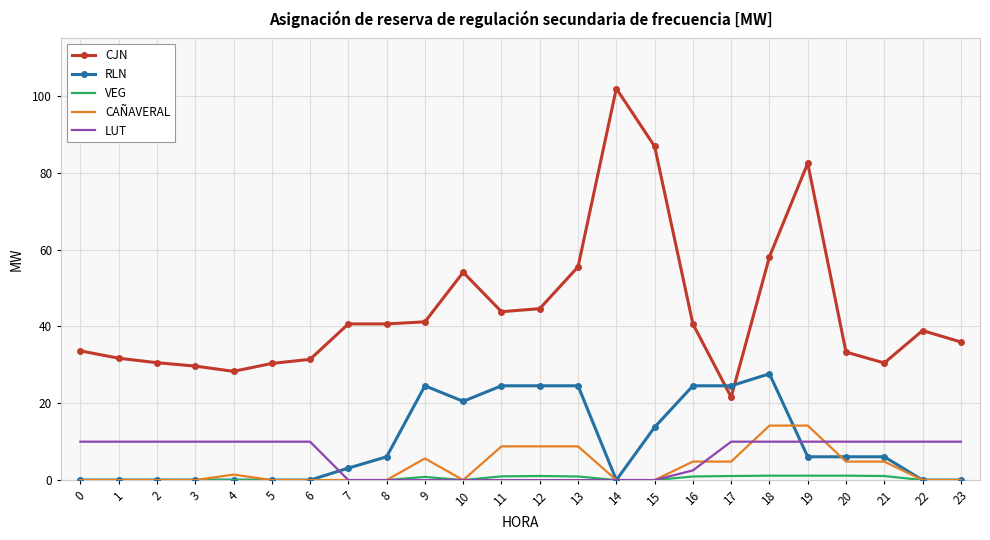

Which series has the largest total across all categories?

CJN